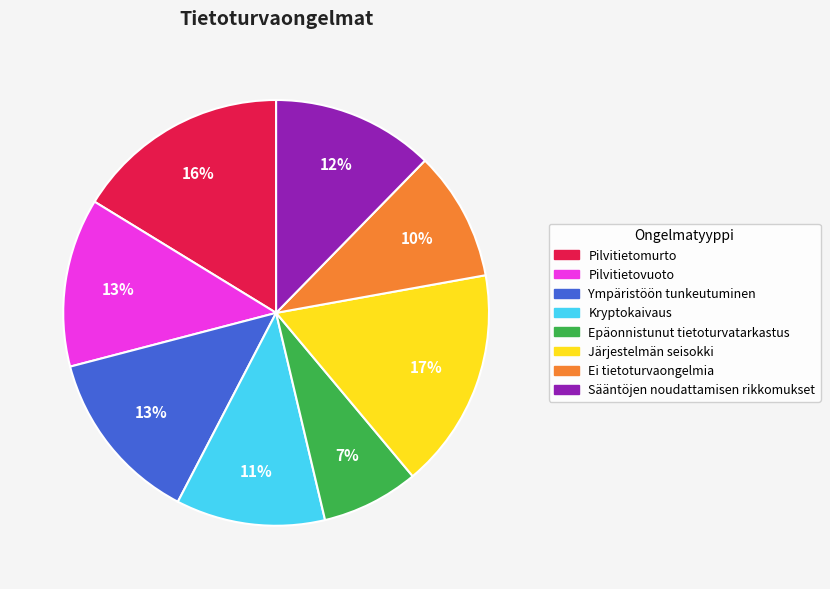

Do Pilvitietomurto and Ympäristöön tunkeutuminen together represent more than half of the pie?

No